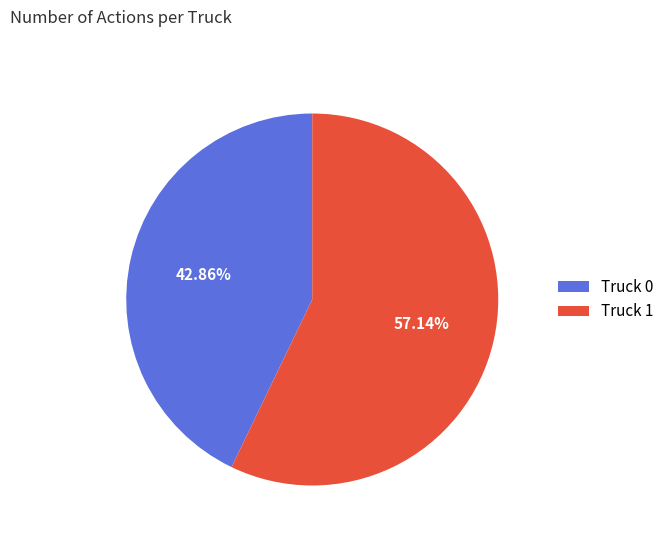

To the nearest percent, what is the difference between the Truck 0 and Truck 1 slice percentages?

14%